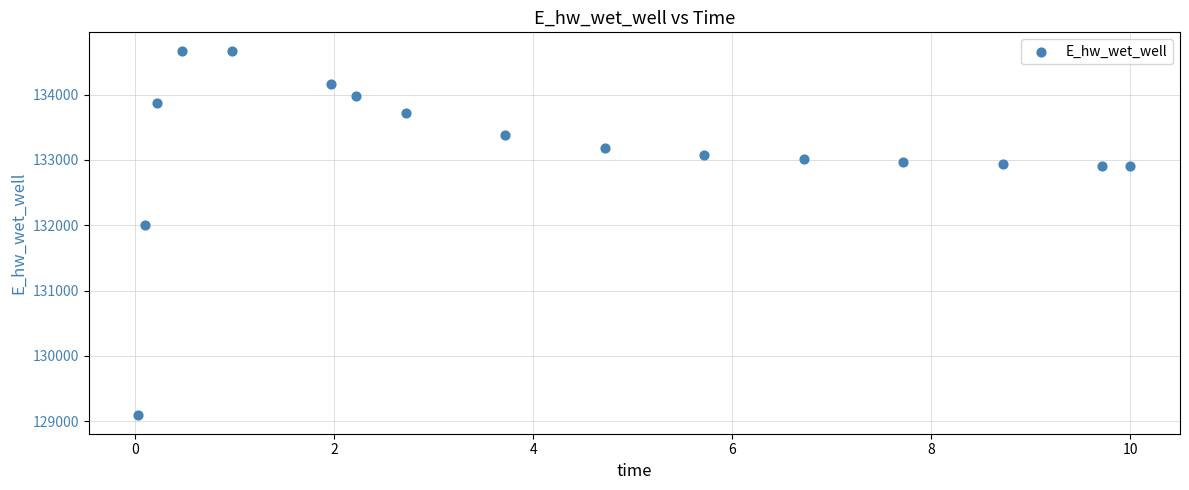

What is the range of Y values (max minus min)?

5586.5